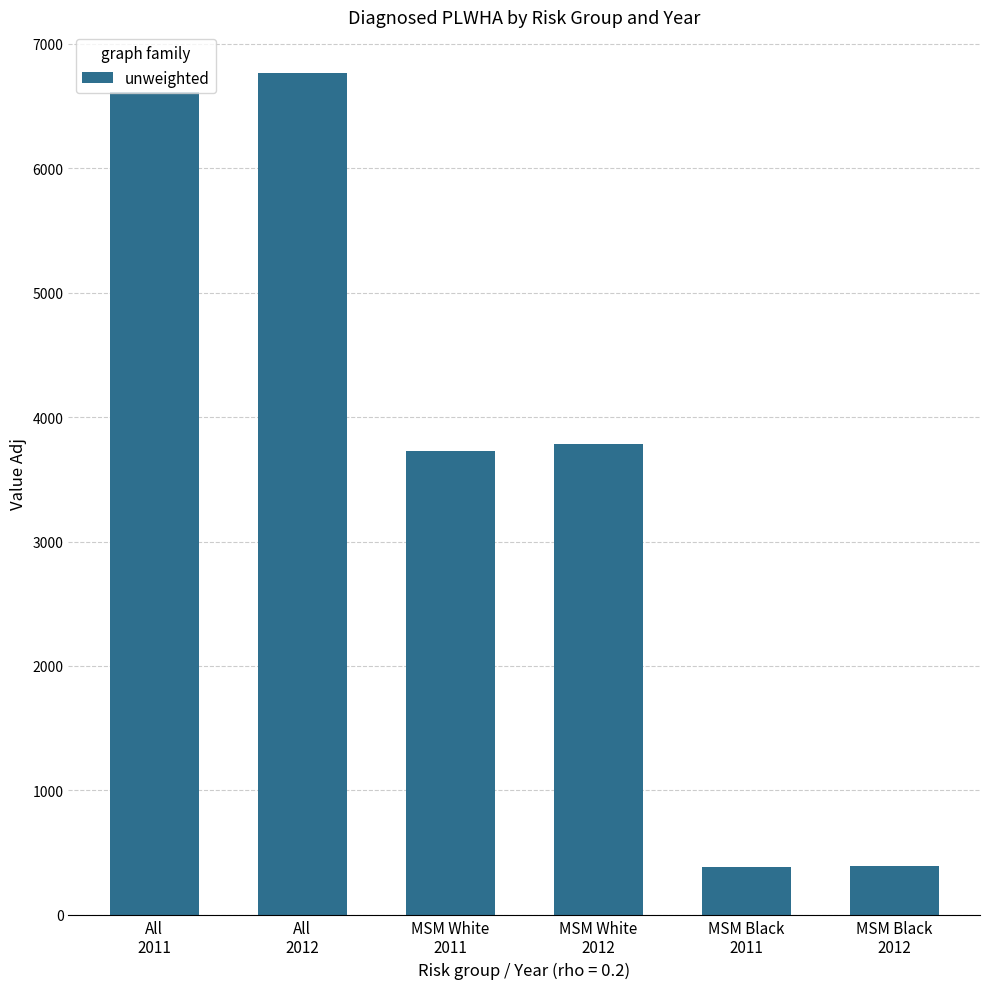

What is the sum of all values?

21655.2